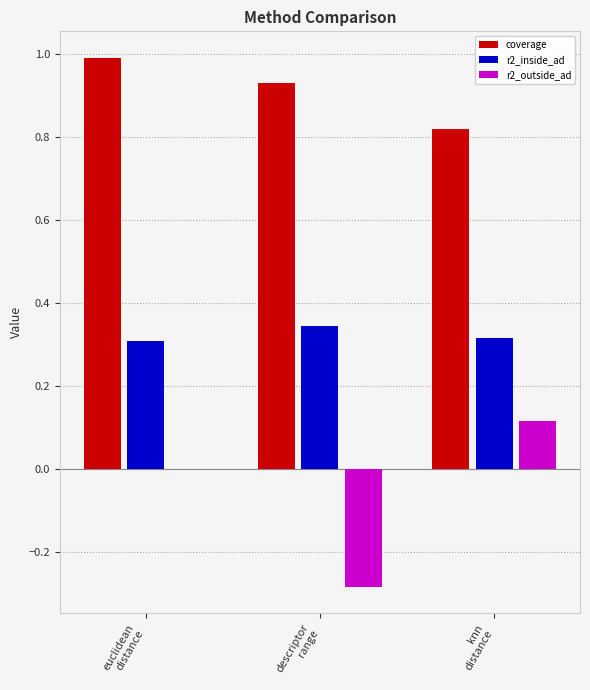

True or false: coverage has a value of 1.0 at euclidean
distance.

True